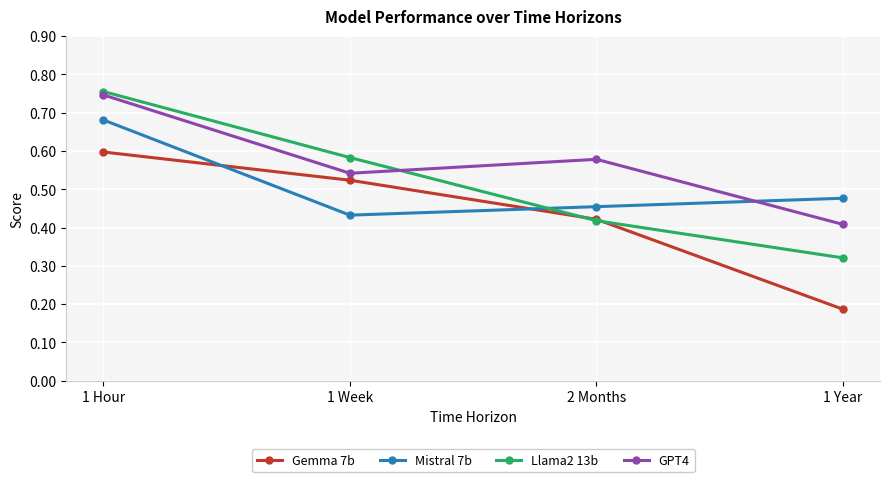

At which category is the sum across all series the highest?

1 Hour